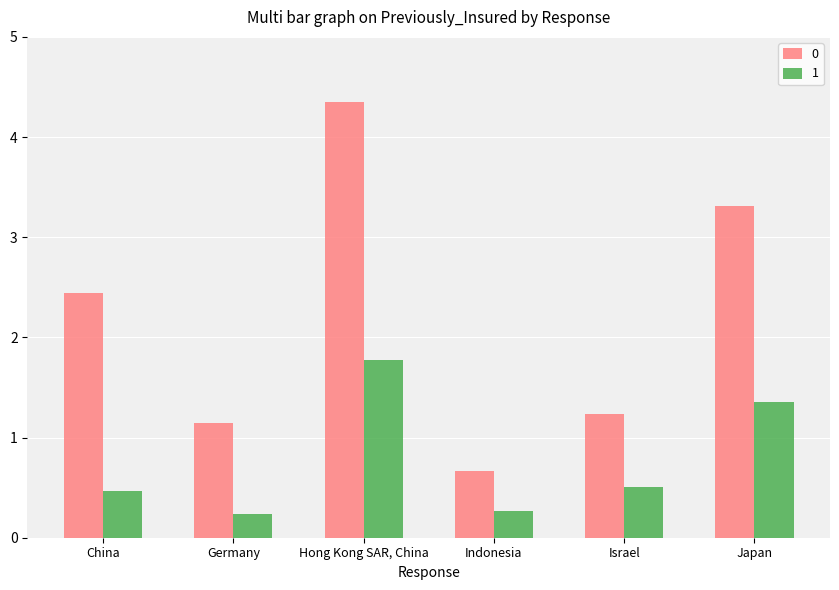

Does the chart contain any negative values?

No